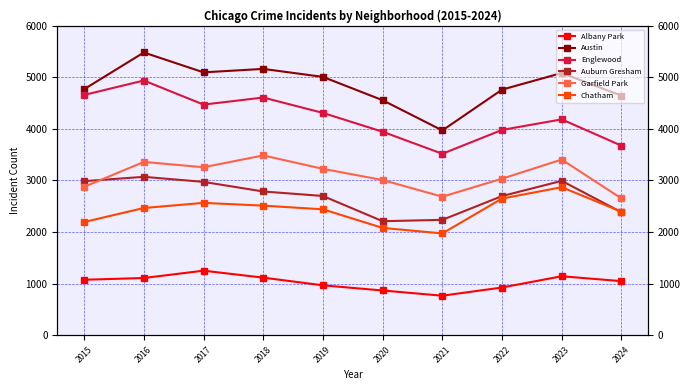

Reading right to left, list all the values displayed in this chart.

Albany Park: 2024=1049	2023=1144	2022=926	2021=767	2020=868	2019=968	2018=1117	2017=1252	2016=1110	2015=1076
Austin: 2024=4644	2023=5083	2022=4761	2021=3970	2020=4556	2019=5008	2018=5163	2017=5096	2016=5481	2015=4770
Englewood: 2024=3675	2023=4185	2022=3980	2021=3518	2020=3945	2019=4310	2018=4608	2017=4471	2016=4938	2015=4658
Auburn Gresham: 2024=2385	2023=2993	2022=2698	2021=2237	2020=2211	2019=2700	2018=2787	2017=2973	2016=3071	2015=2987
Garfield Park: 2024=2652	2023=3406	2022=3035	2021=2686	2020=3009	2019=3226	2018=3486	2017=3257	2016=3360	2015=2877
Chatham: 2024=2395	2023=2870	2022=2650	2021=1974	2020=2081	2019=2441	2018=2513	2017=2566	2016=2467	2015=2195